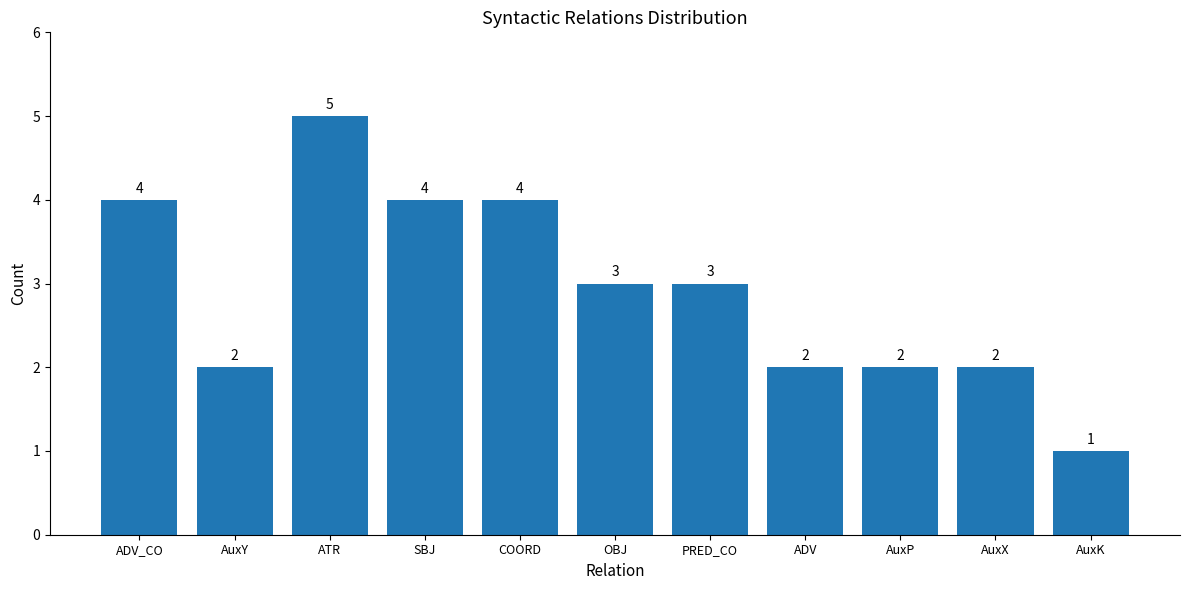

How many series are shown in this chart?

1